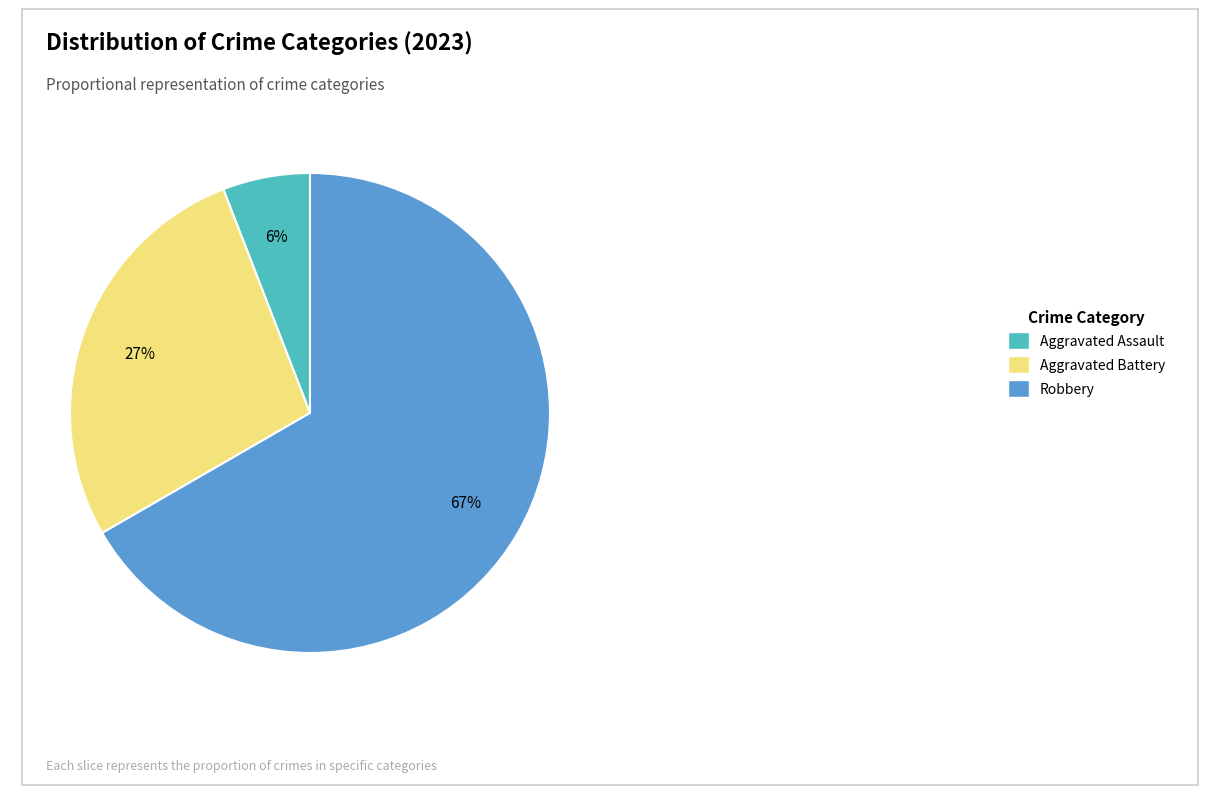

To the nearest percent, what is the average slice percentage?

33%